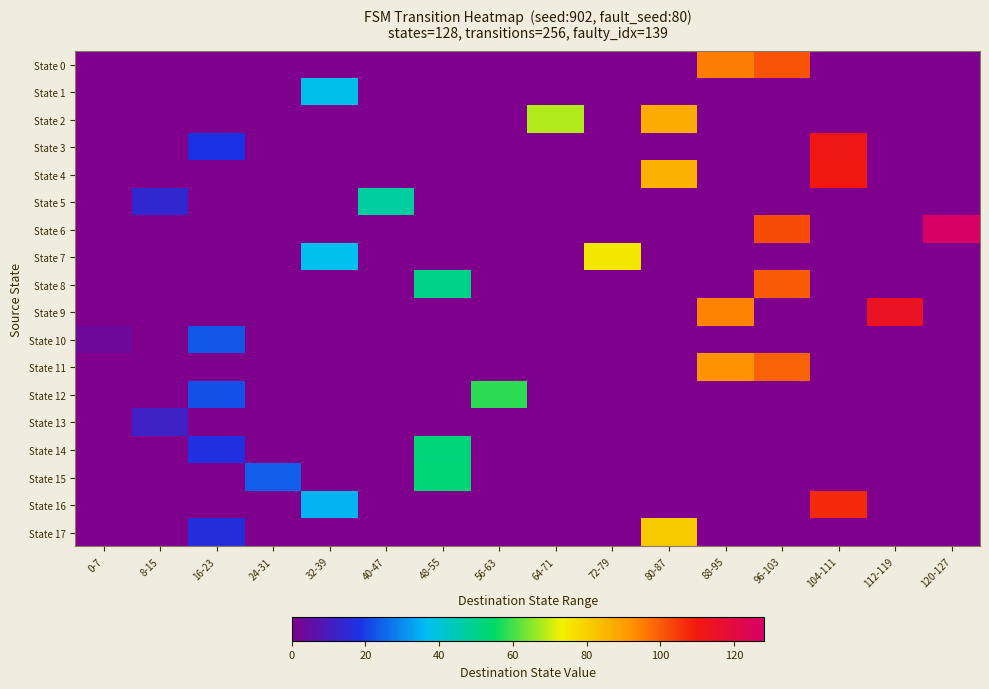

How many series are shown in this chart?

18